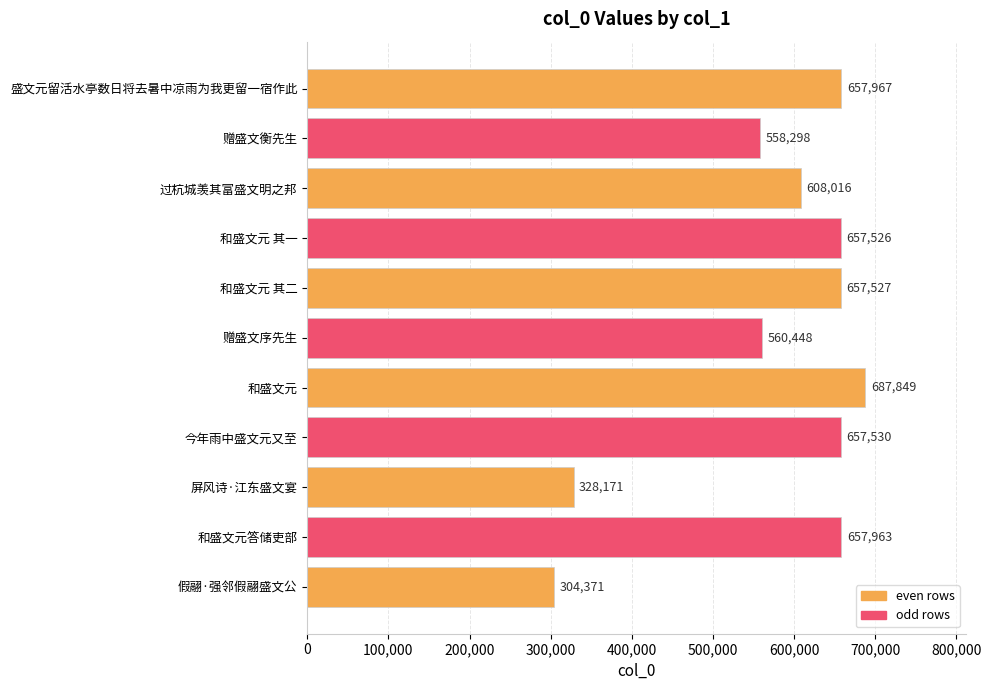

What is the sum of all values?

6335666